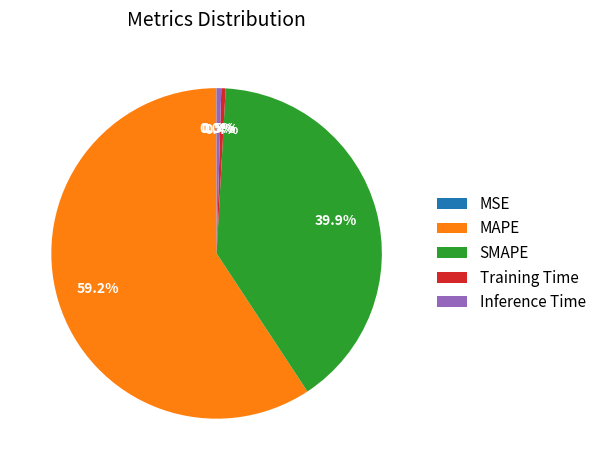

Which has a higher value, SMAPE or Training Time?

SMAPE